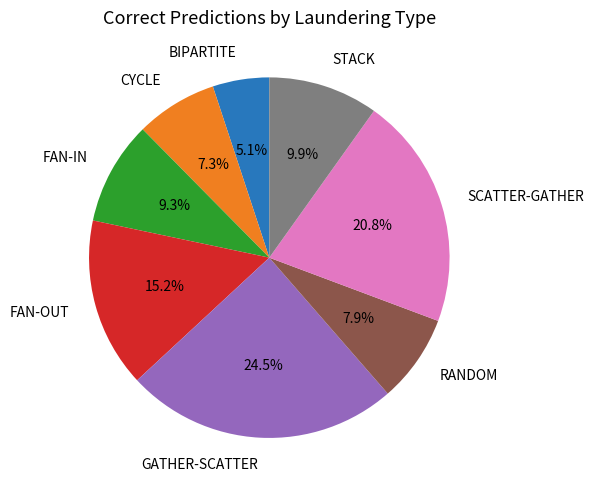

Combined, what portion of the pie is RANDOM and SCATTER-GATHER?

28.7%